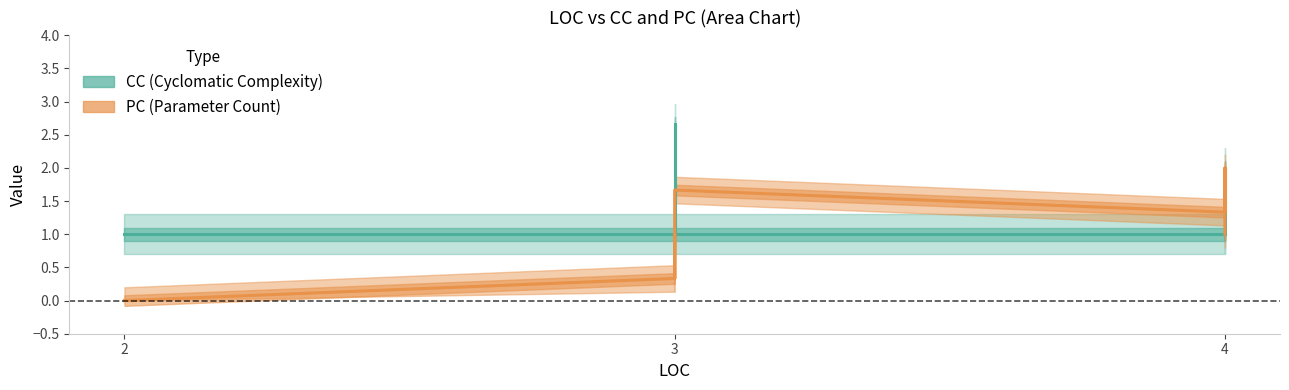

Which category has the highest value in the PC series?

4